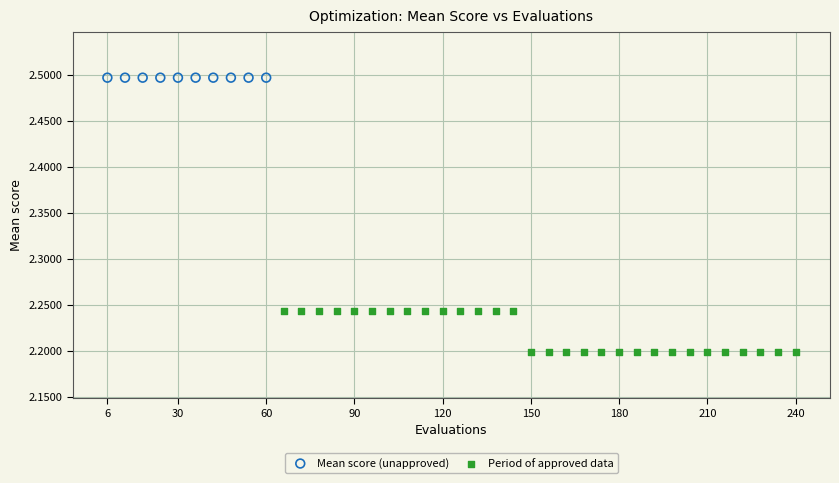

Which series reaches the maximum Y coordinate?

Mean score (unapproved)